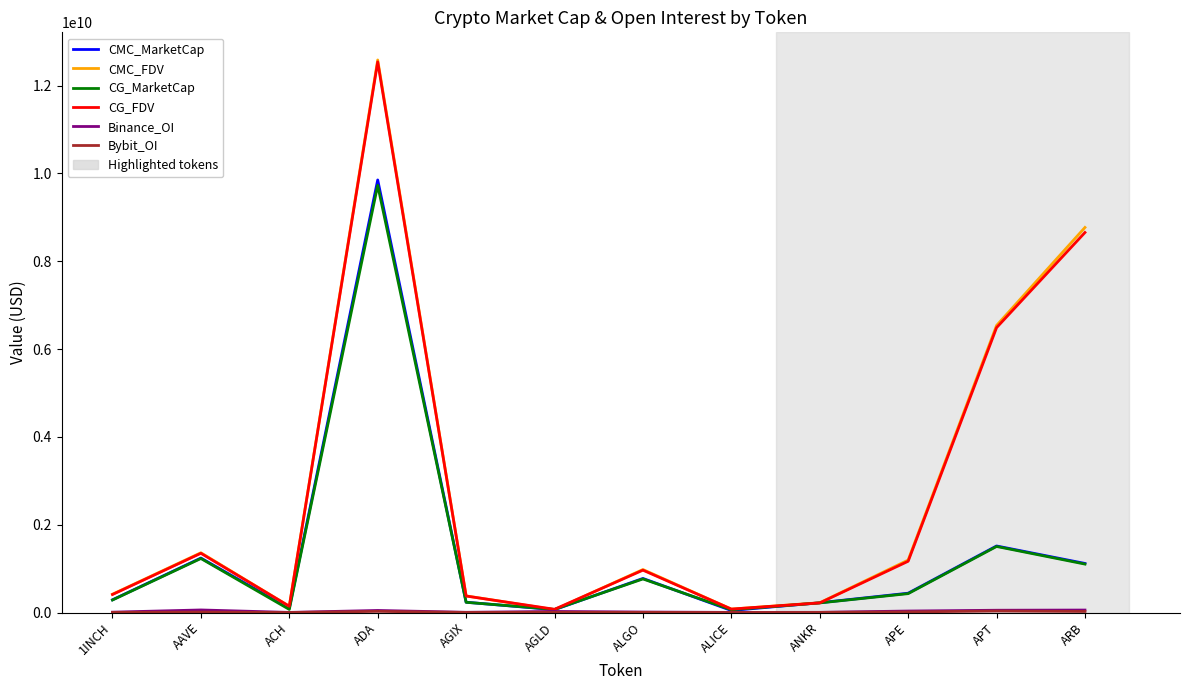

The CMC_MarketCap series shows 683119242.6 at AAVE. True or false?

False